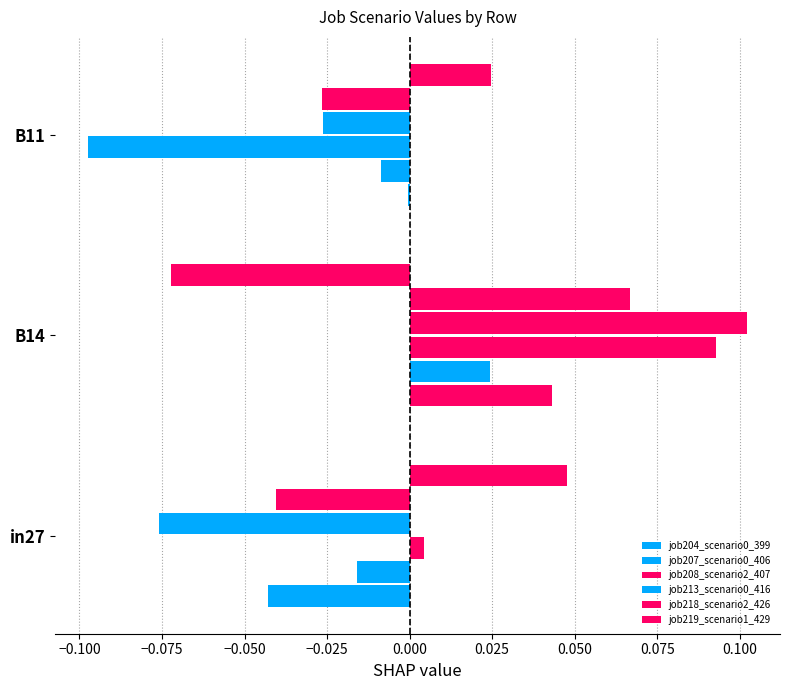

How many positive values does the job218_scenario2_426 series have?

1